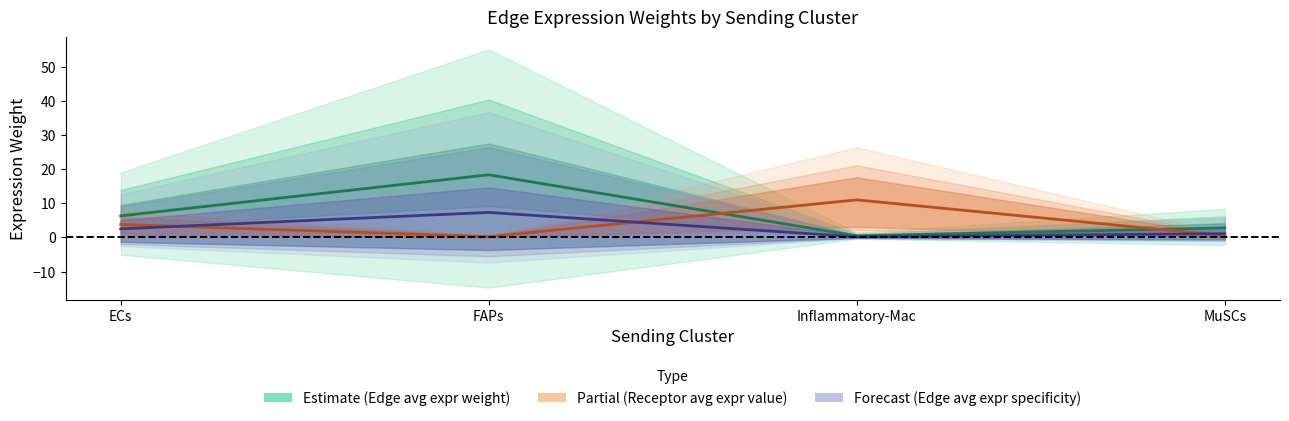

How many interior local valleys does the Receptor avg expr value series have?

1